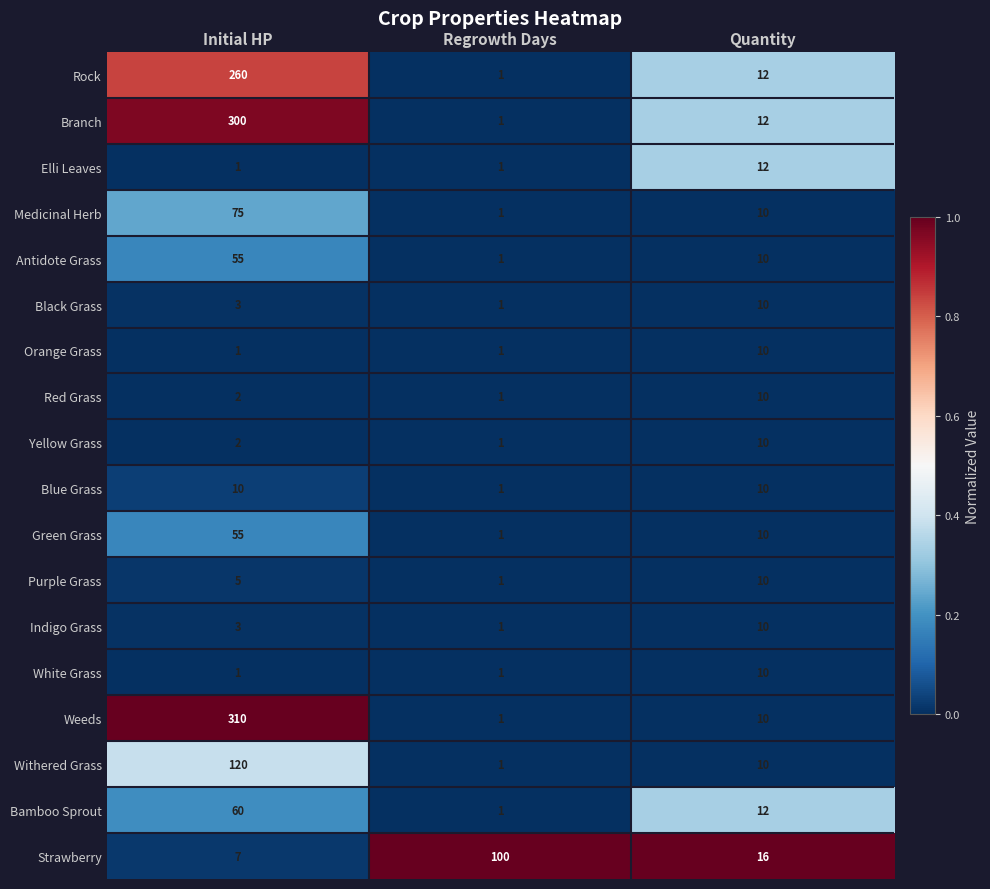

Which series has the largest range (max minus min)?

Weeds